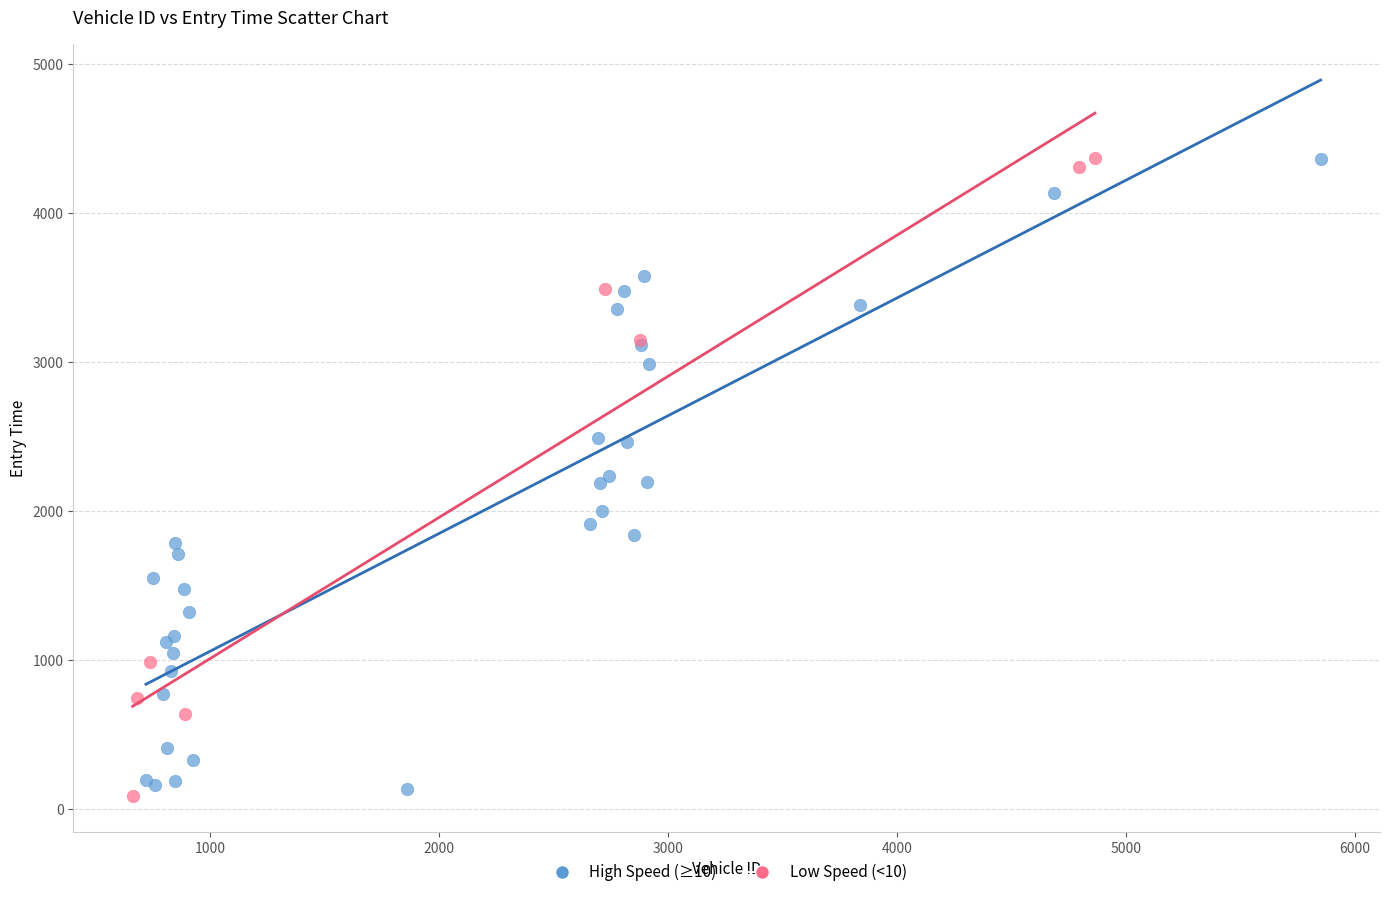

What are all the series names shown in the legend?

High Speed (≥10), Low Speed (<10)